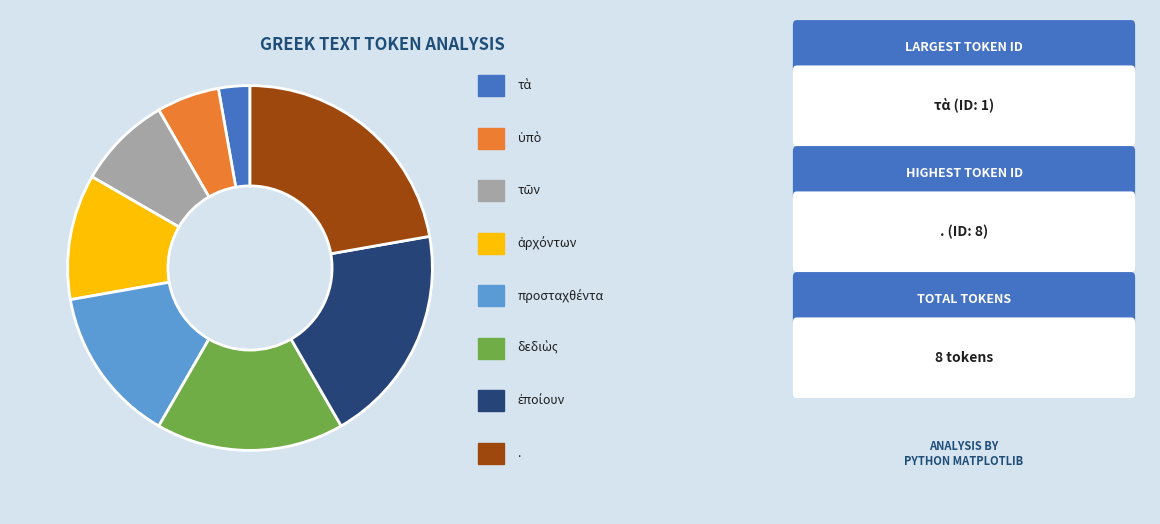

Which category has the biggest portion of the pie?

.